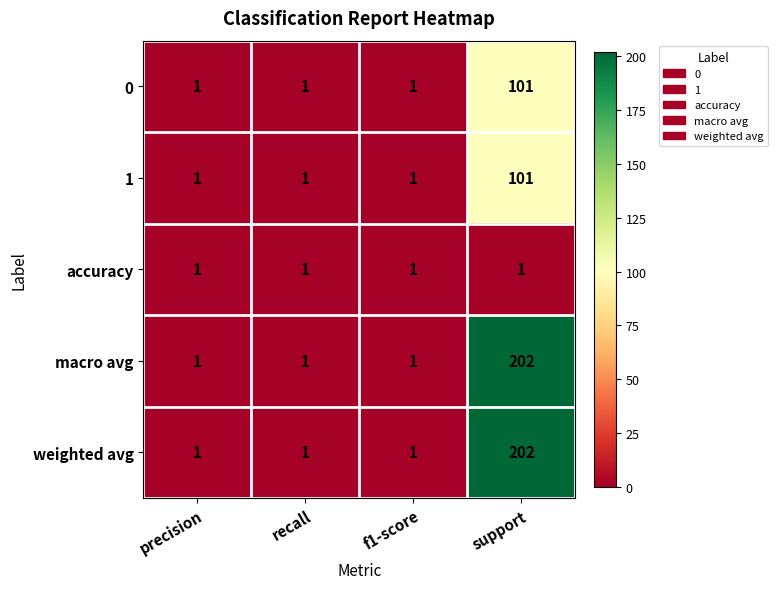

How many series are shown in this chart?

5